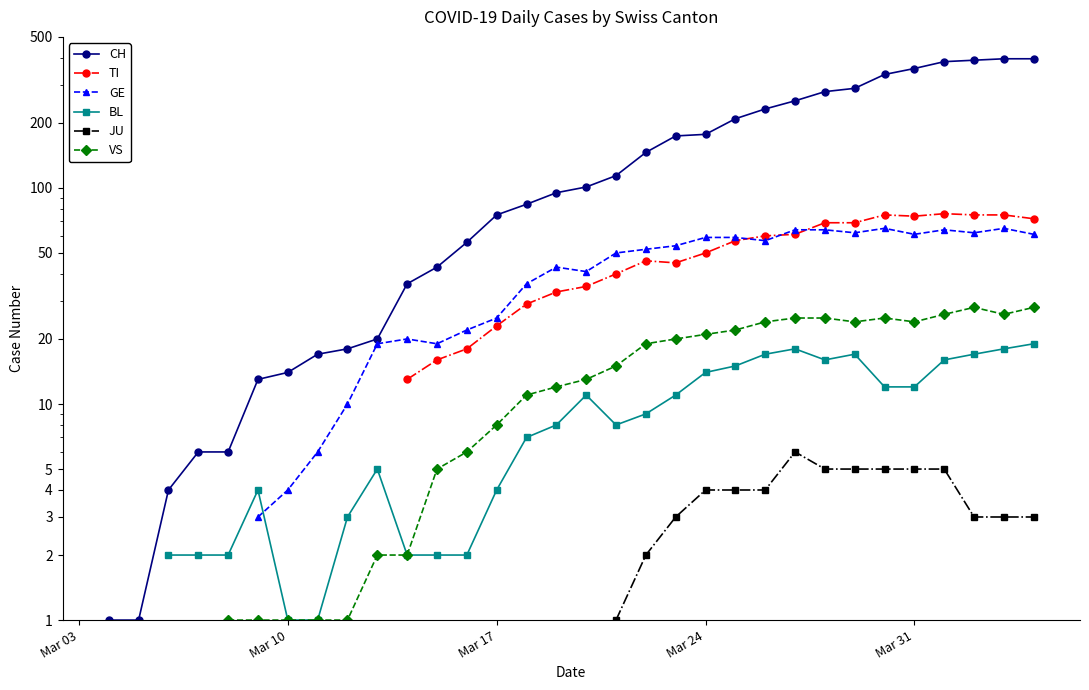

True or false: JU and BL intersect in this chart.

False